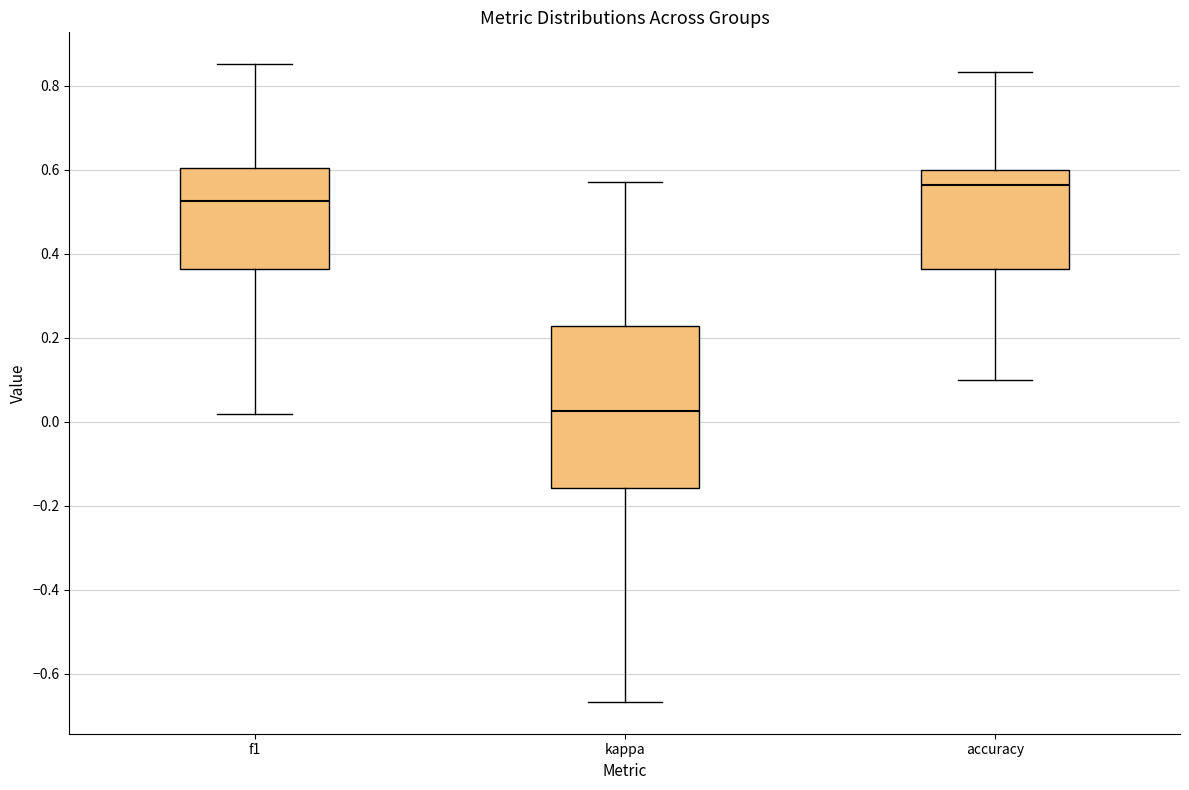

Which box is the tallest, from its lower edge to its upper edge?

kappa